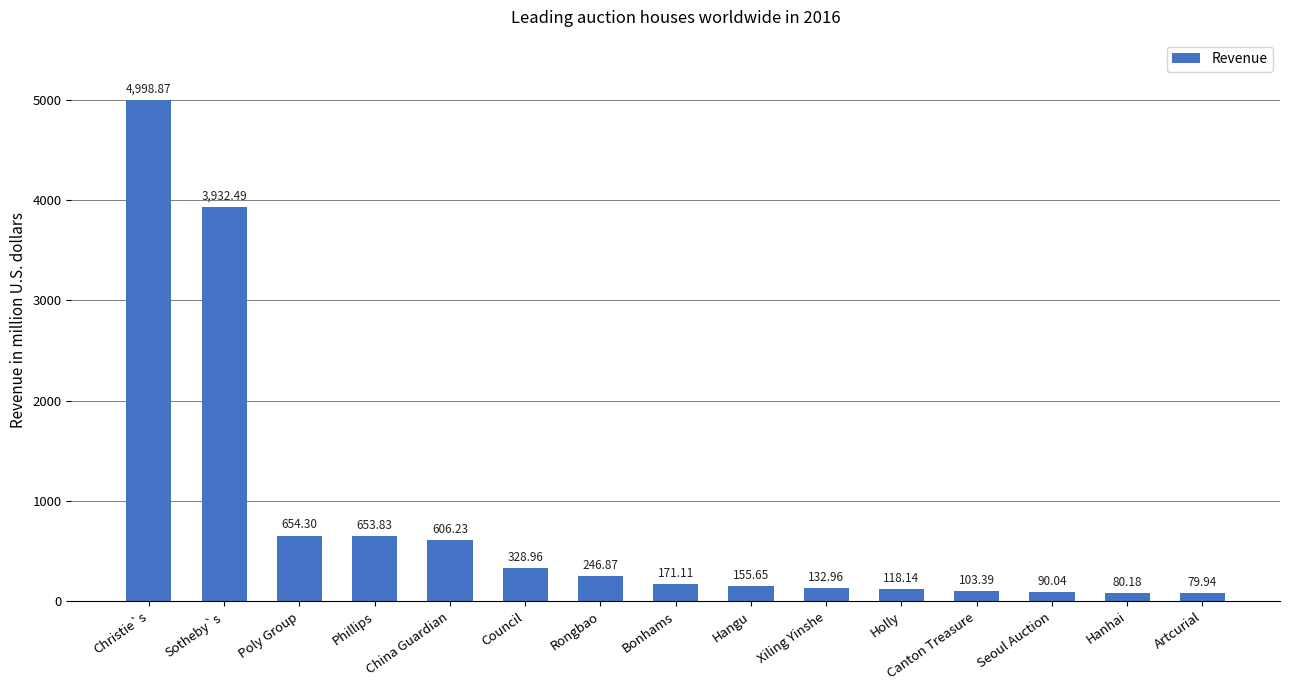

Reading right to left, transcribe all the data shown in this chart.

Artcurial=79.9	Hanhai=80.2	Seoul Auction=90.0	Canton Treasure=103.4	Holly=118.1	Xiling Yinshe=133.0	Hangu=155.7	Bonhams=171.1	Rongbao=246.9	Council=329.0	China Guardian=606.2	Phillips=653.8	Poly Group=654.3	Sotheby`s=3932.5	Christie`s=4998.9